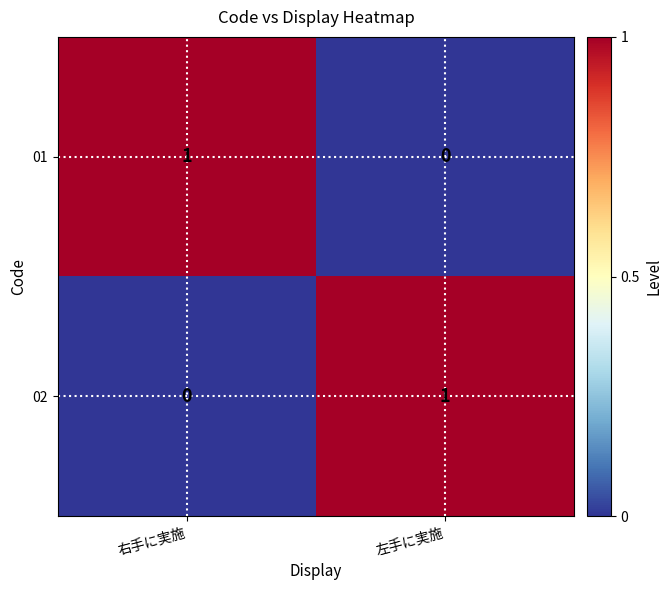

At which label is 01 closest to 0?

左手に実施